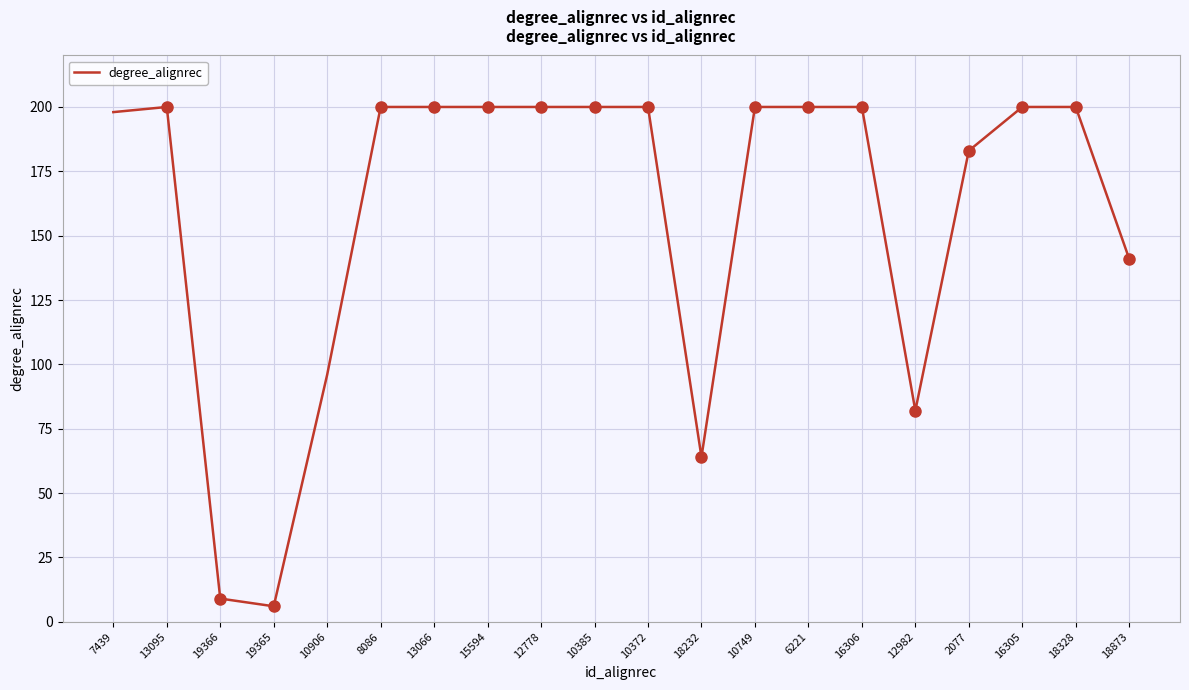

The value at 13066 is 200. True or false?

True